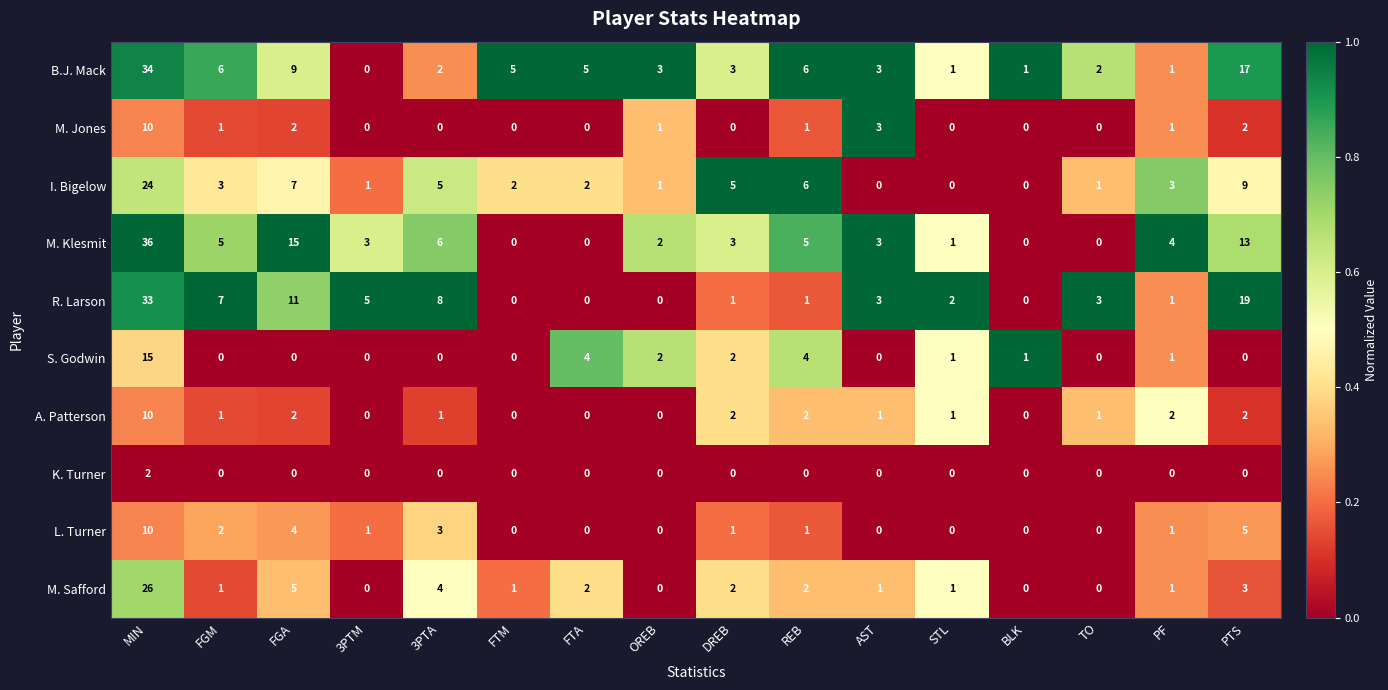

What is the difference between the highest and lowest values at PF?

4